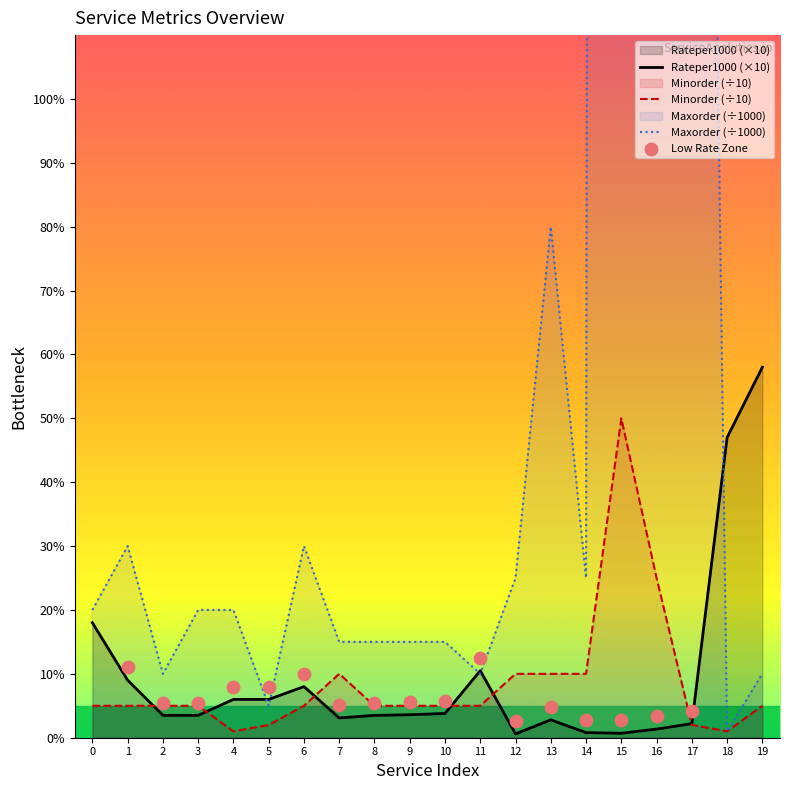

Is the value of Maxorder at 7 greater than the value of Minorder at 9?

Yes